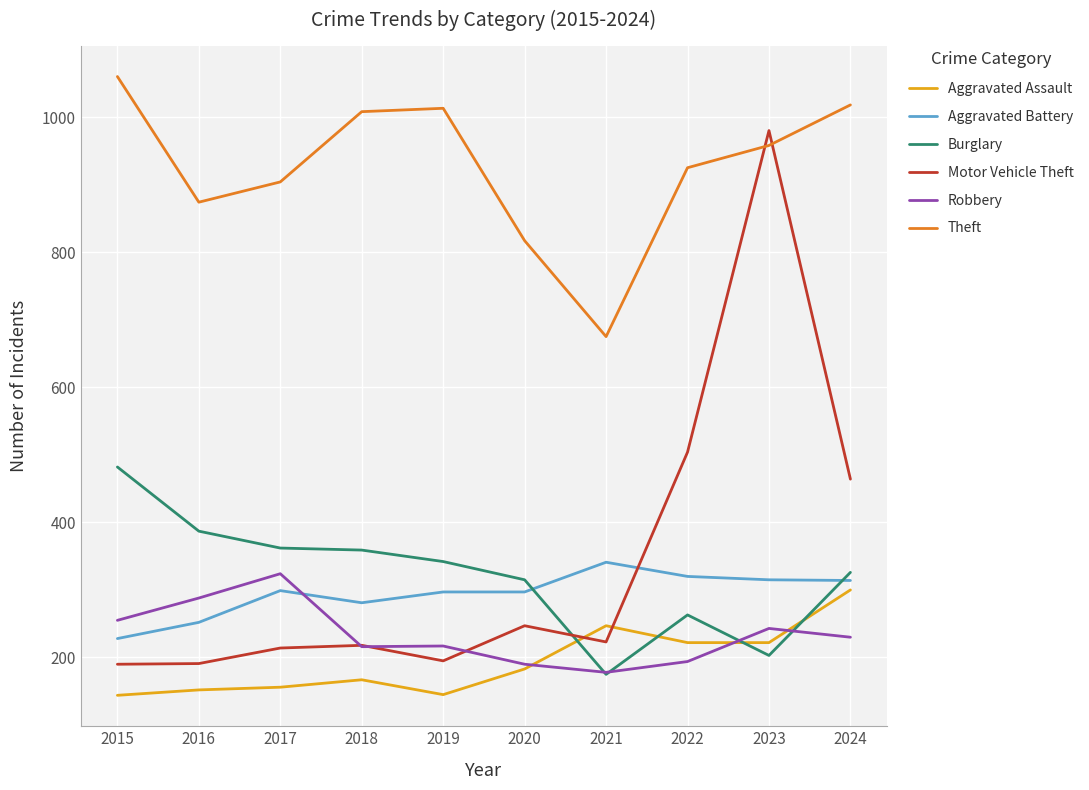

What is the difference between the Motor Vehicle Theft values at 2023 and 2017?

766